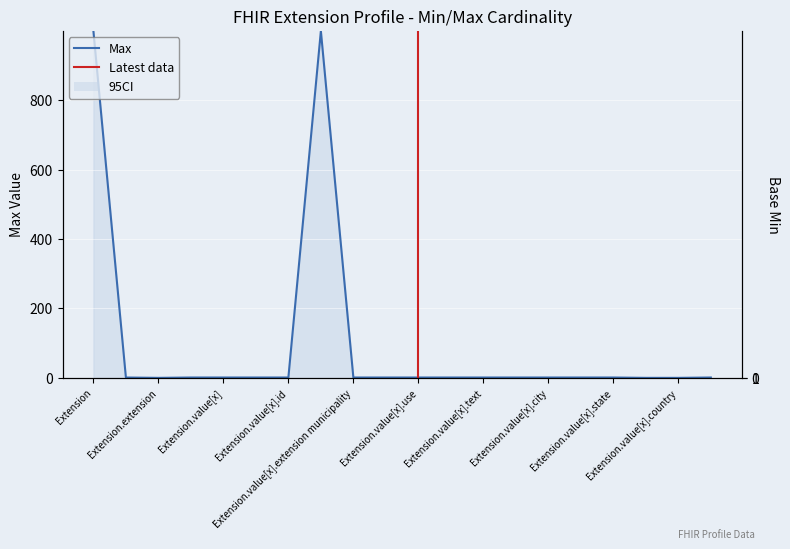

True or false: Max and Base Min intersect in this chart.

False